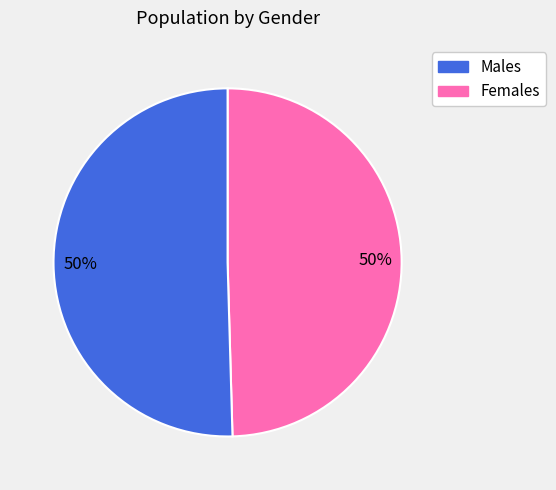

How many segments does this pie chart have?

2